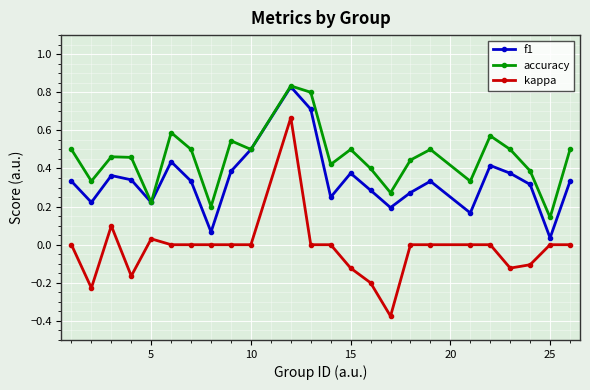

True or false: accuracy has more than 1 interior local peaks.

True